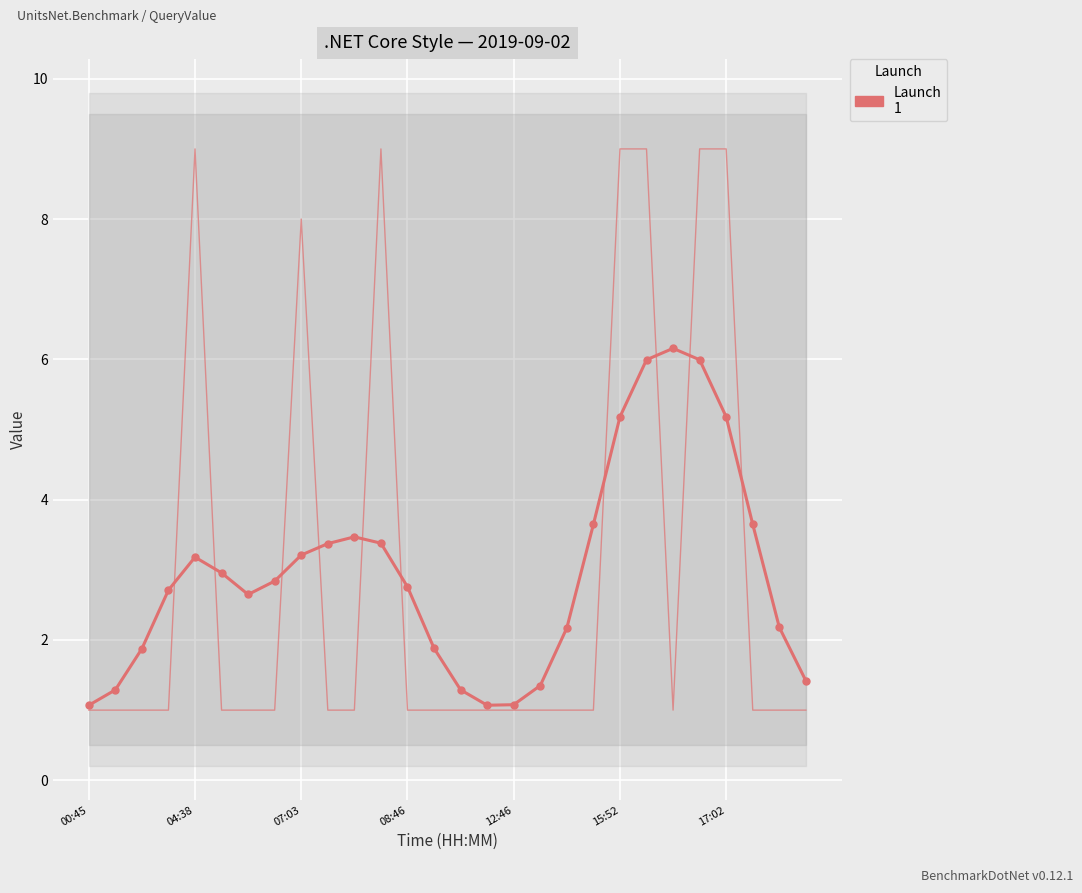

Is it true that the value at 15:45 is 2?

False